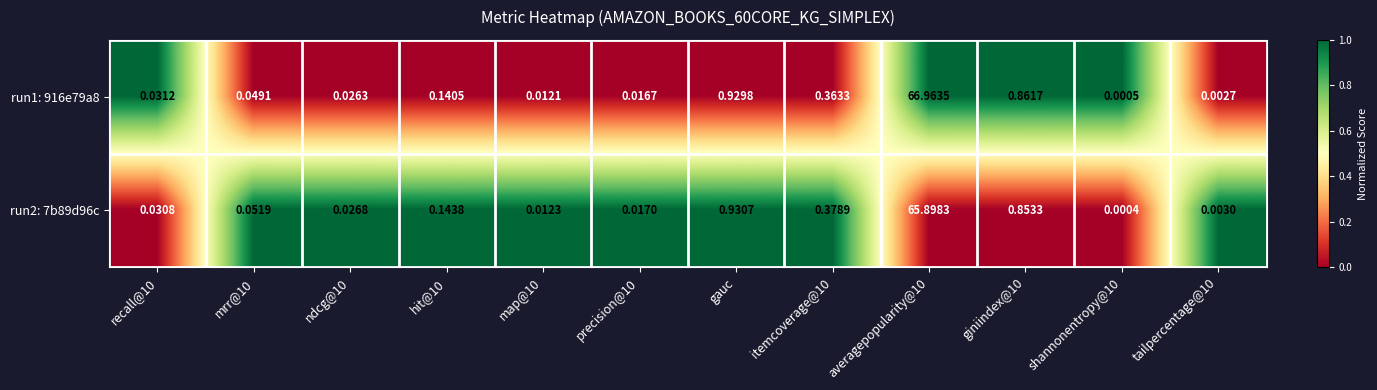

At which label is run1: 916e79a8 closest to 33?

gauc